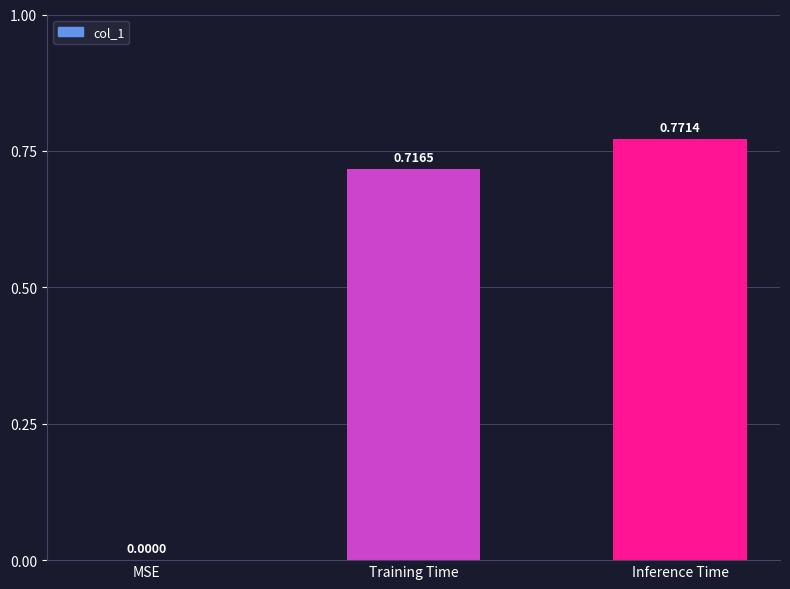

Which label corresponds to the largest value in the chart?

Inference Time